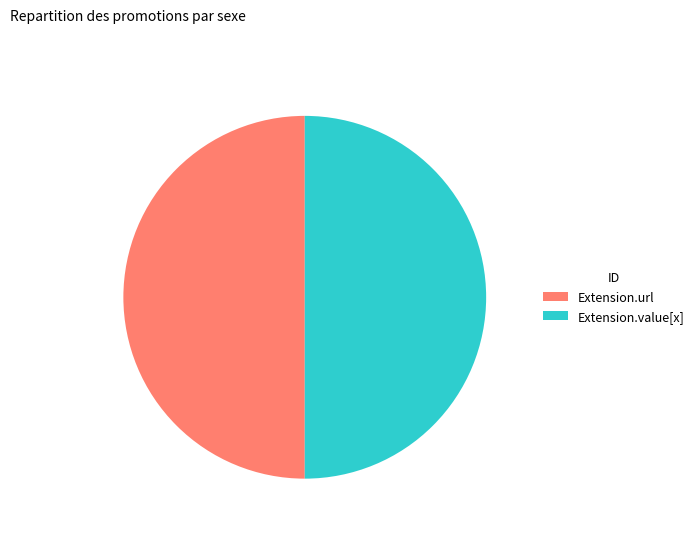

Approximately how many times larger is the value at Extension.value[x] compared to Extension.url?

1.0